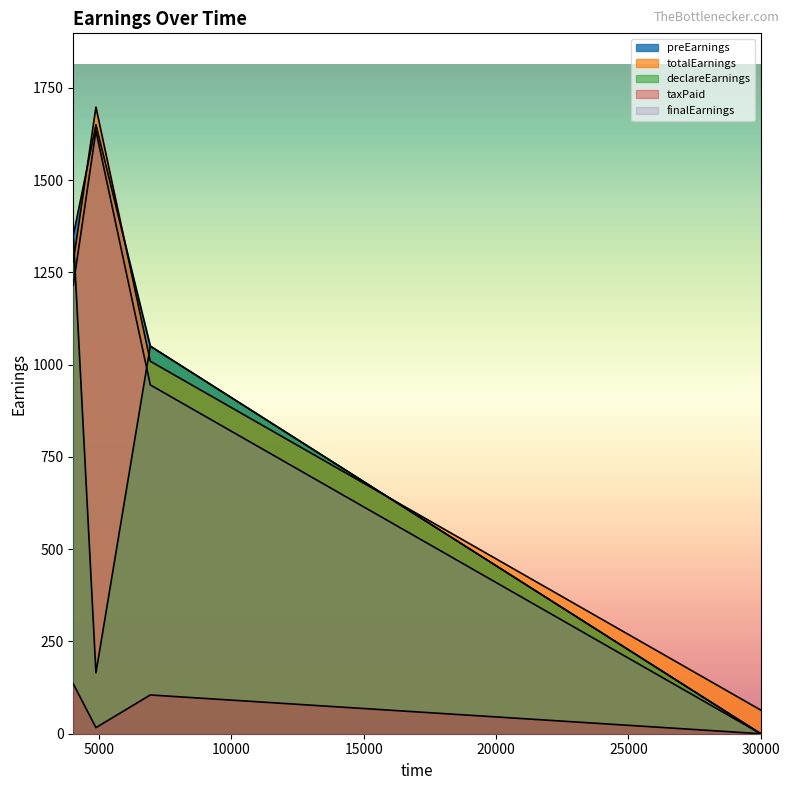

The value of totalEarnings at 30001 is 64.1. True or false?

True